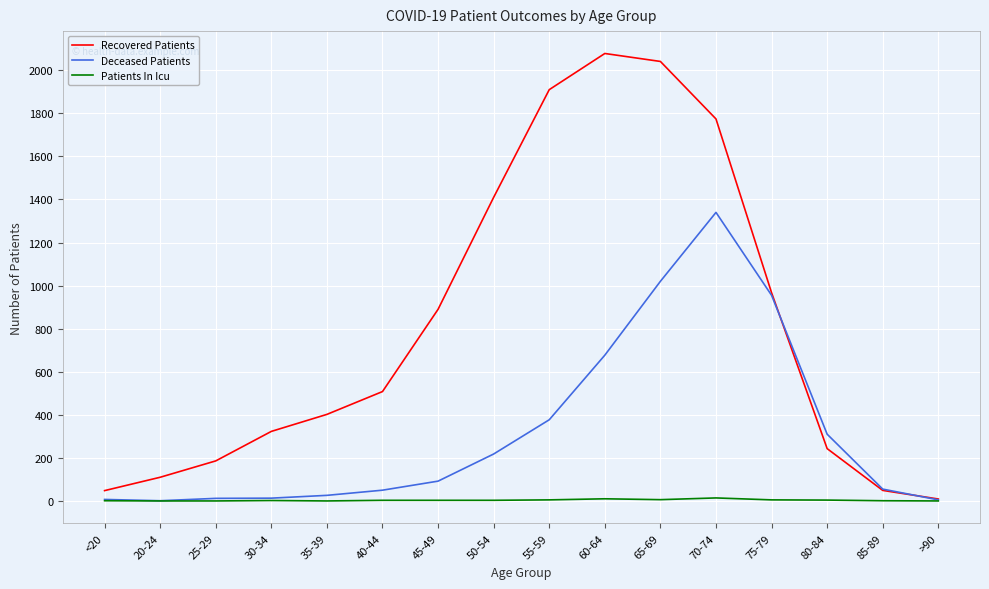

Does the chart have visible grid lines?

Yes